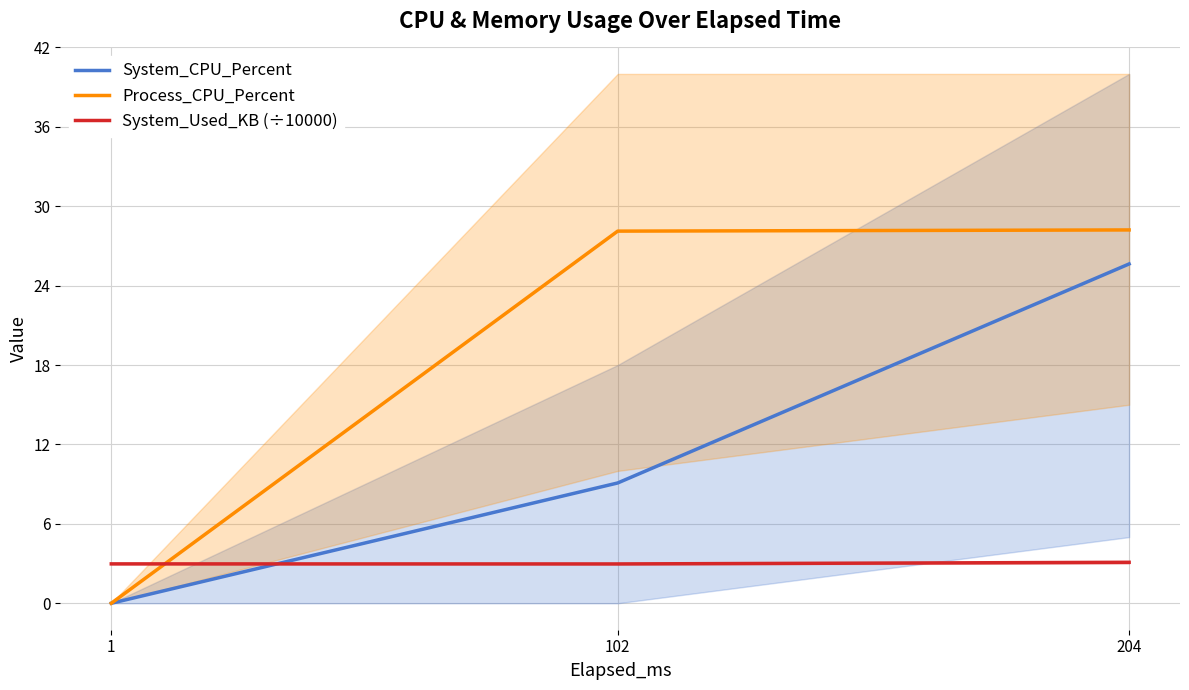

Which series changed the most between 102 and 204?

System_CPU_Percent